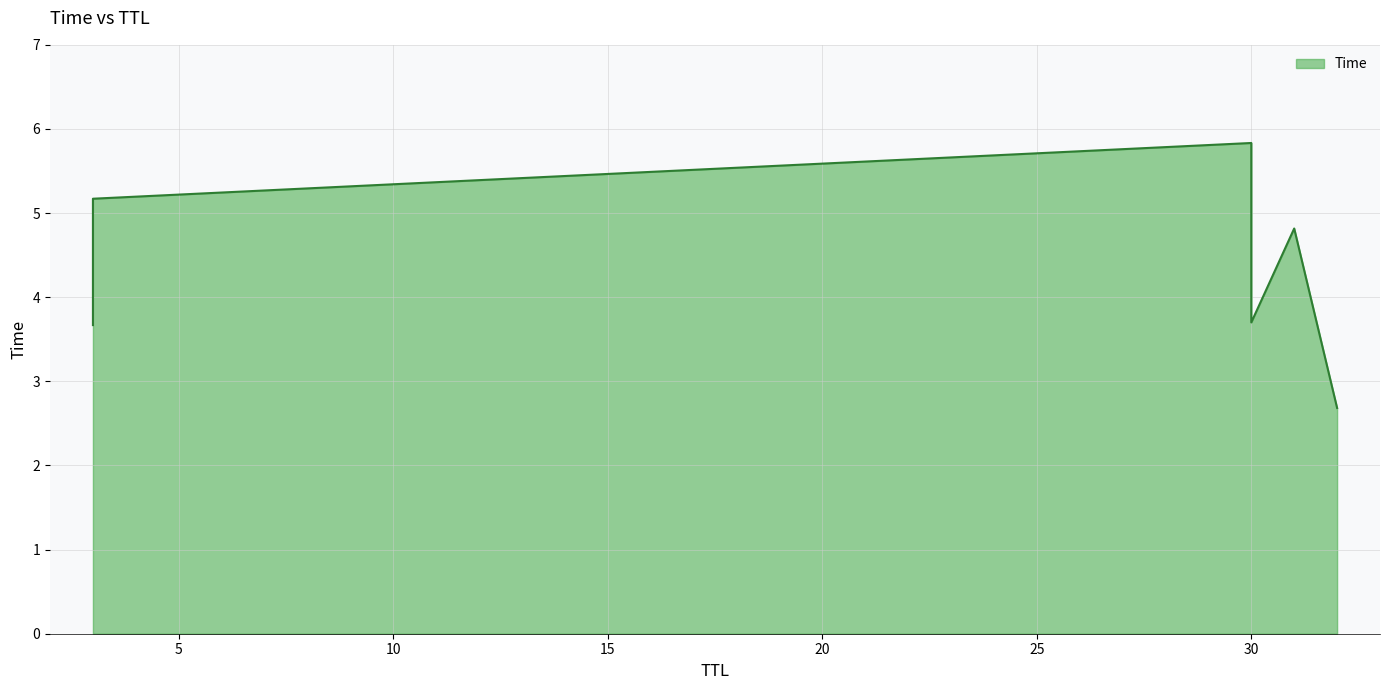

What is the change in value from 30 to 3?

+1.5